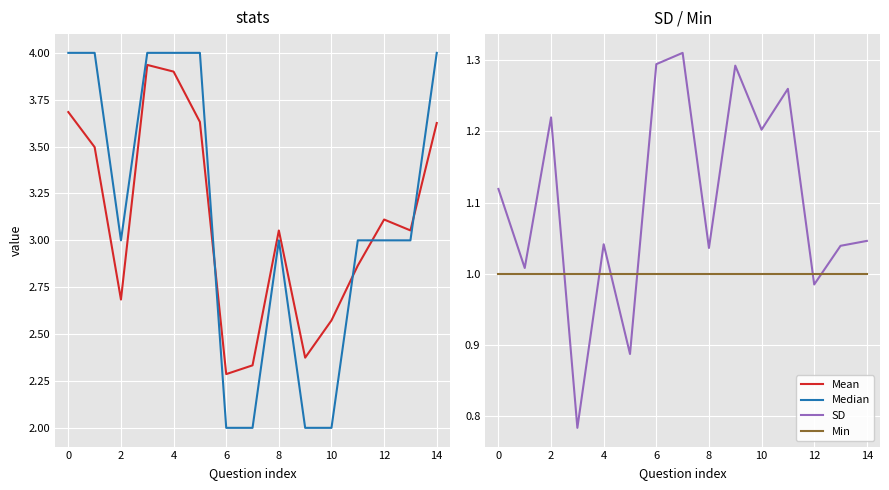

Count the number of categories in the chart.

15